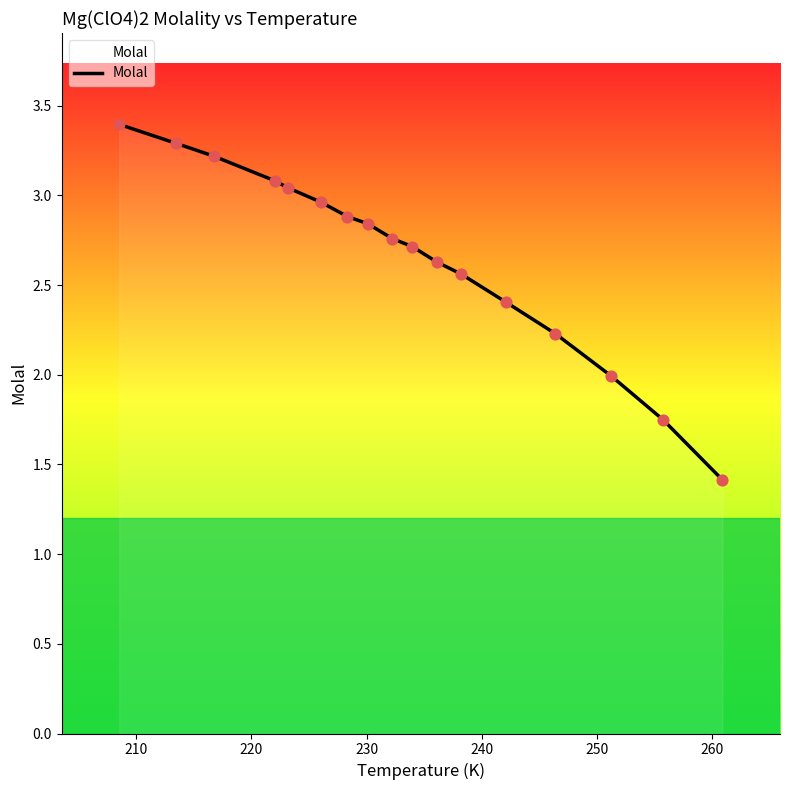

What is the difference between the maximum and minimum values?

2.0